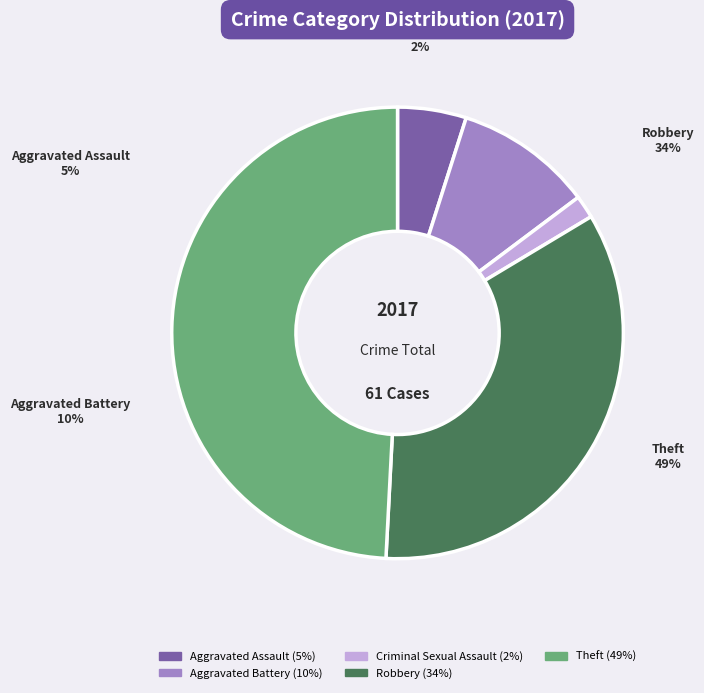

Which slice is the smallest?

Criminal Sexual Assault